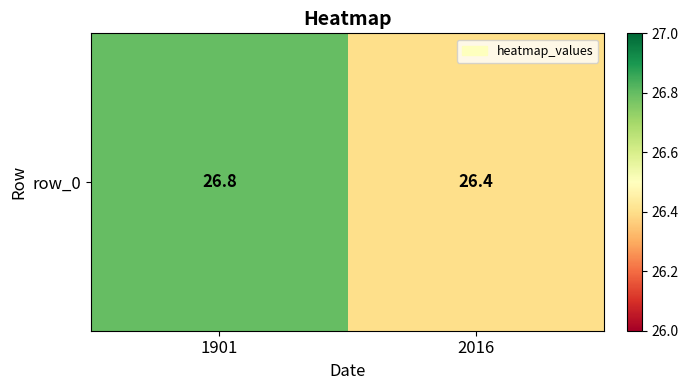

List the labels in order of value, smallest first.

2016, 1901